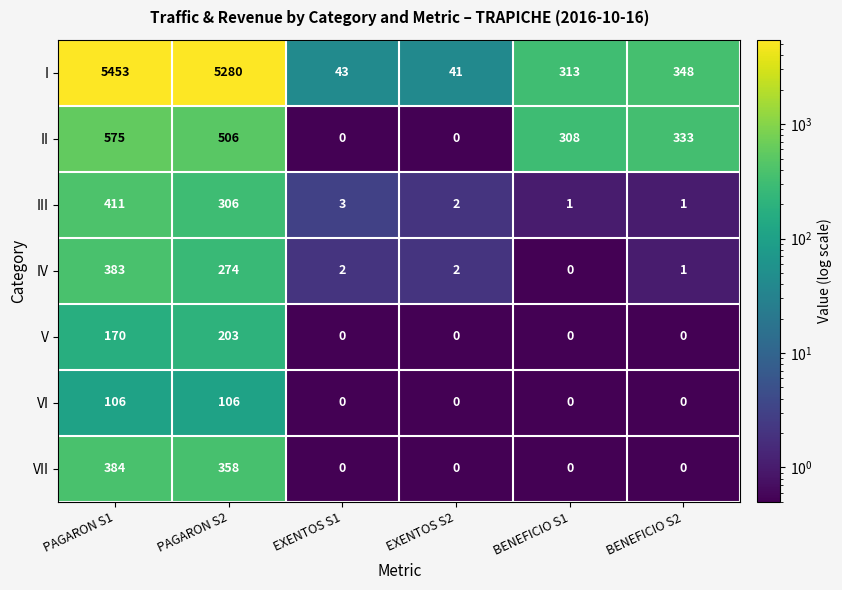

True or false: II has a value of 182 at PAGARON S2.

False